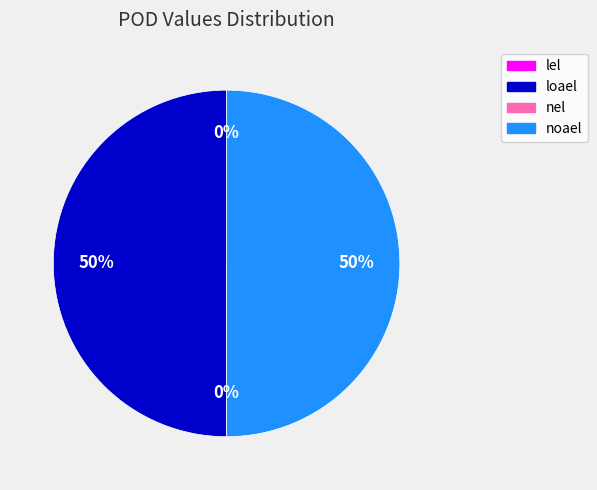

The loael slice represents 55% of the pie. True or false?

False